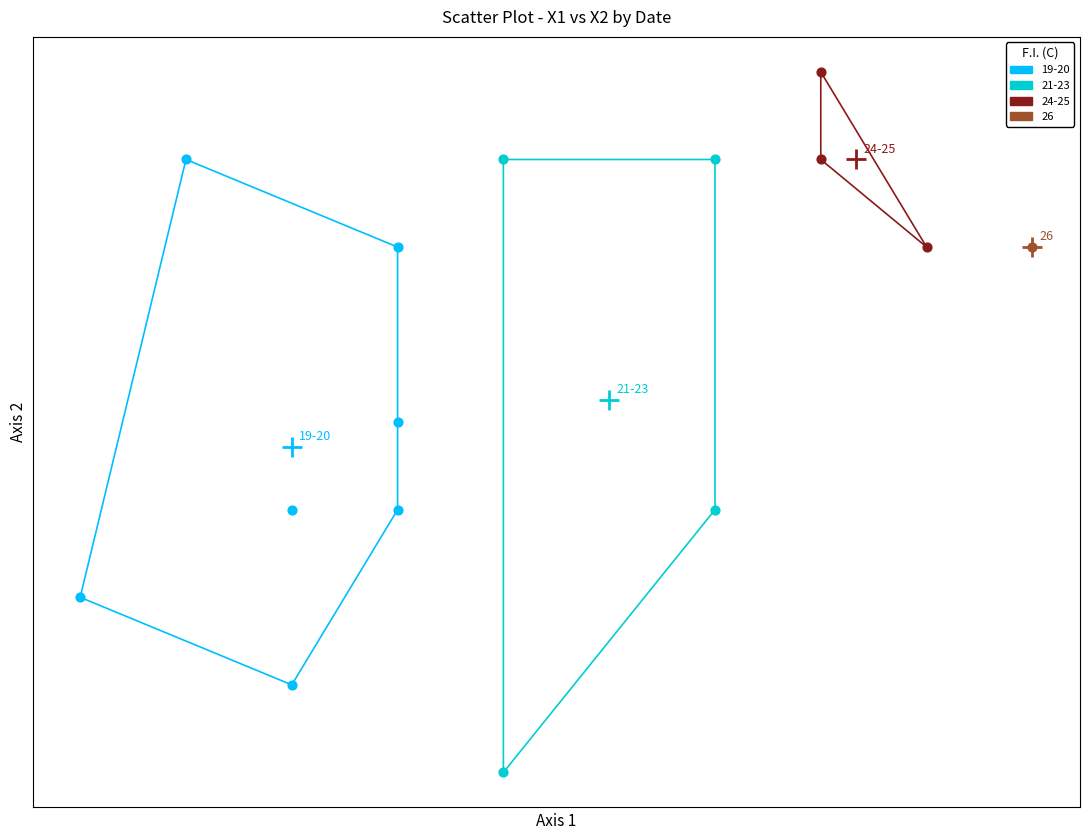

Which series reaches the minimum Y coordinate?

21-23